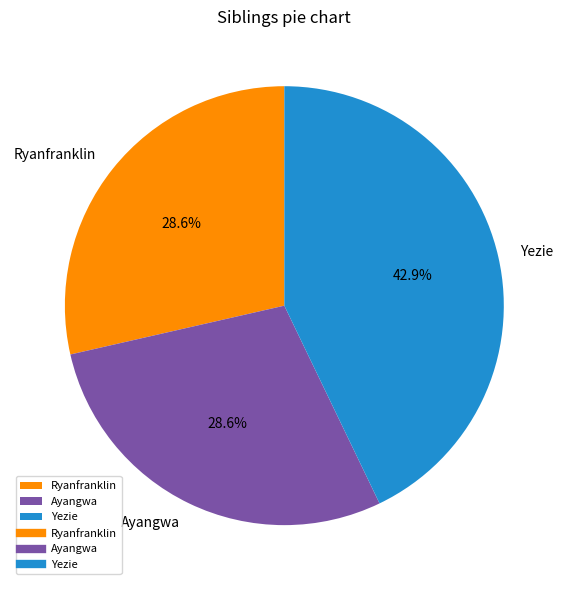

Is it true that Yezie is 37% of the pie?

False